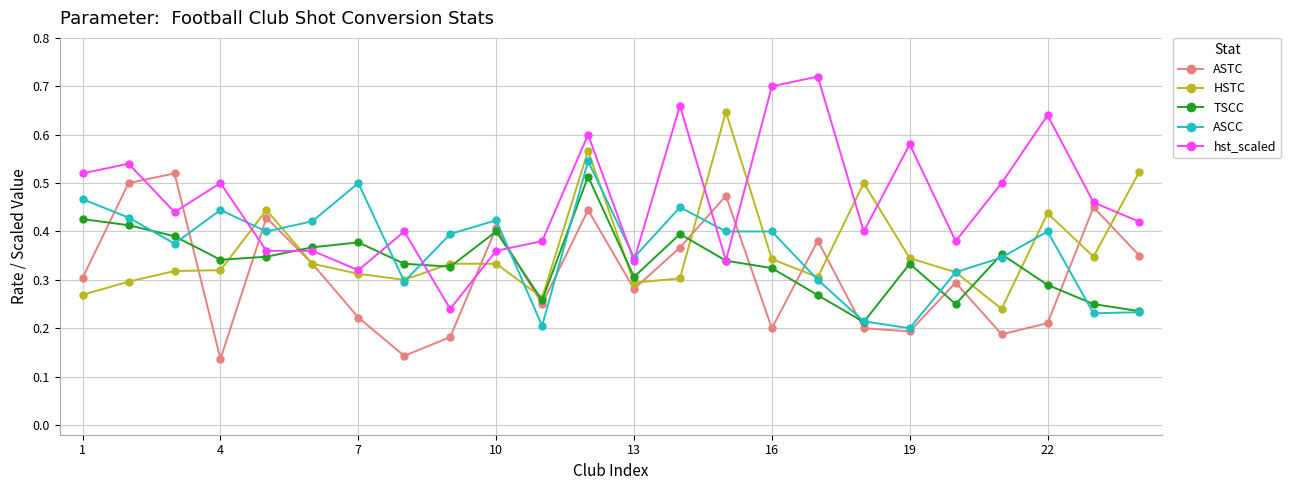

Which series has the largest total across all categories?

hst_scaled